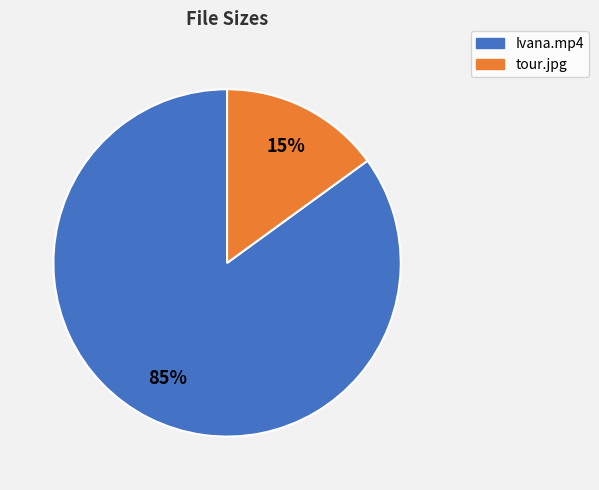

How many slices are in this pie chart?

2